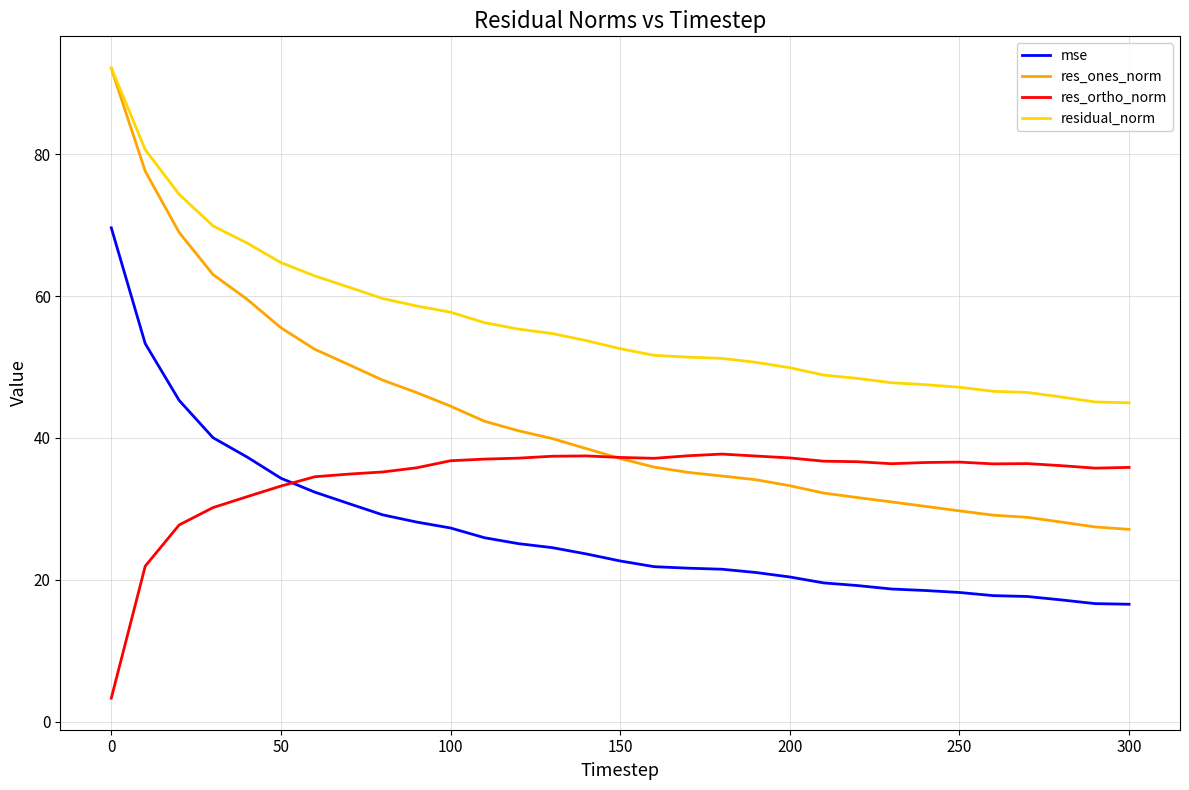

Which series has the largest total across all categories?

residual_norm